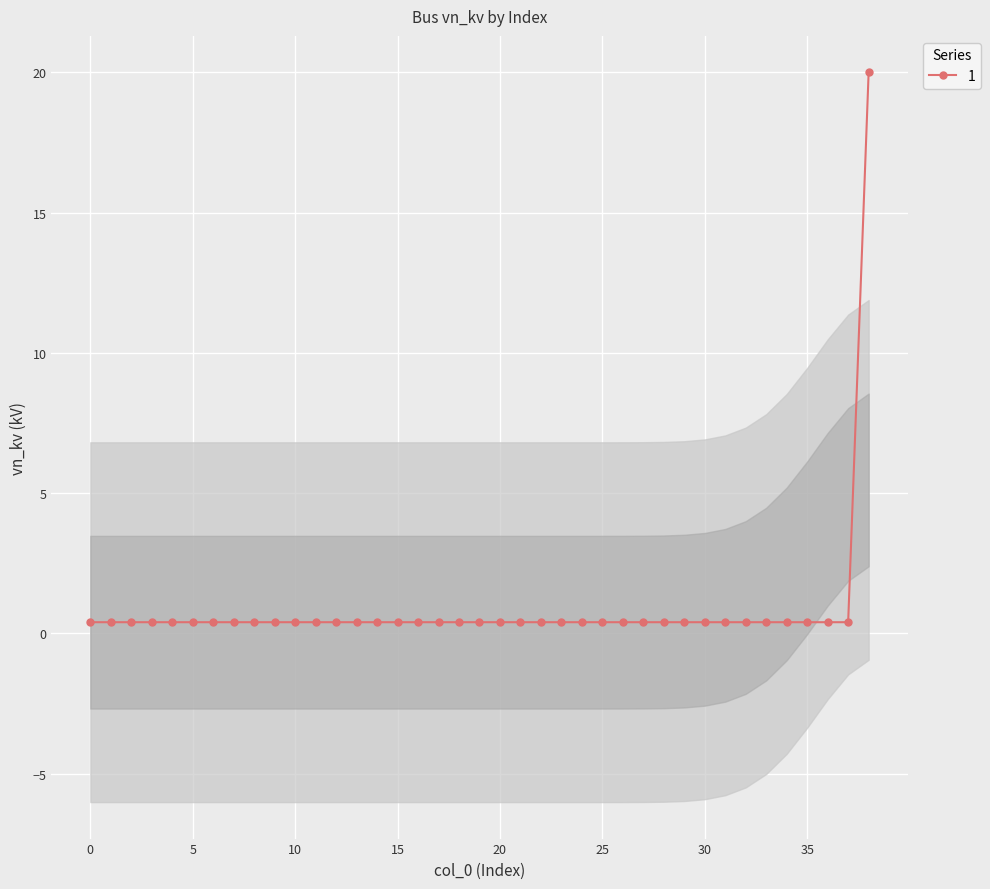

The chart shows a value of 0.6 at 8. True or false?

False